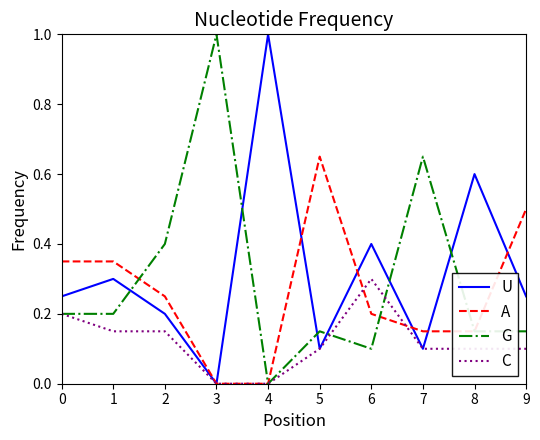

Between 4 and 8, which series saw the biggest shift?

U